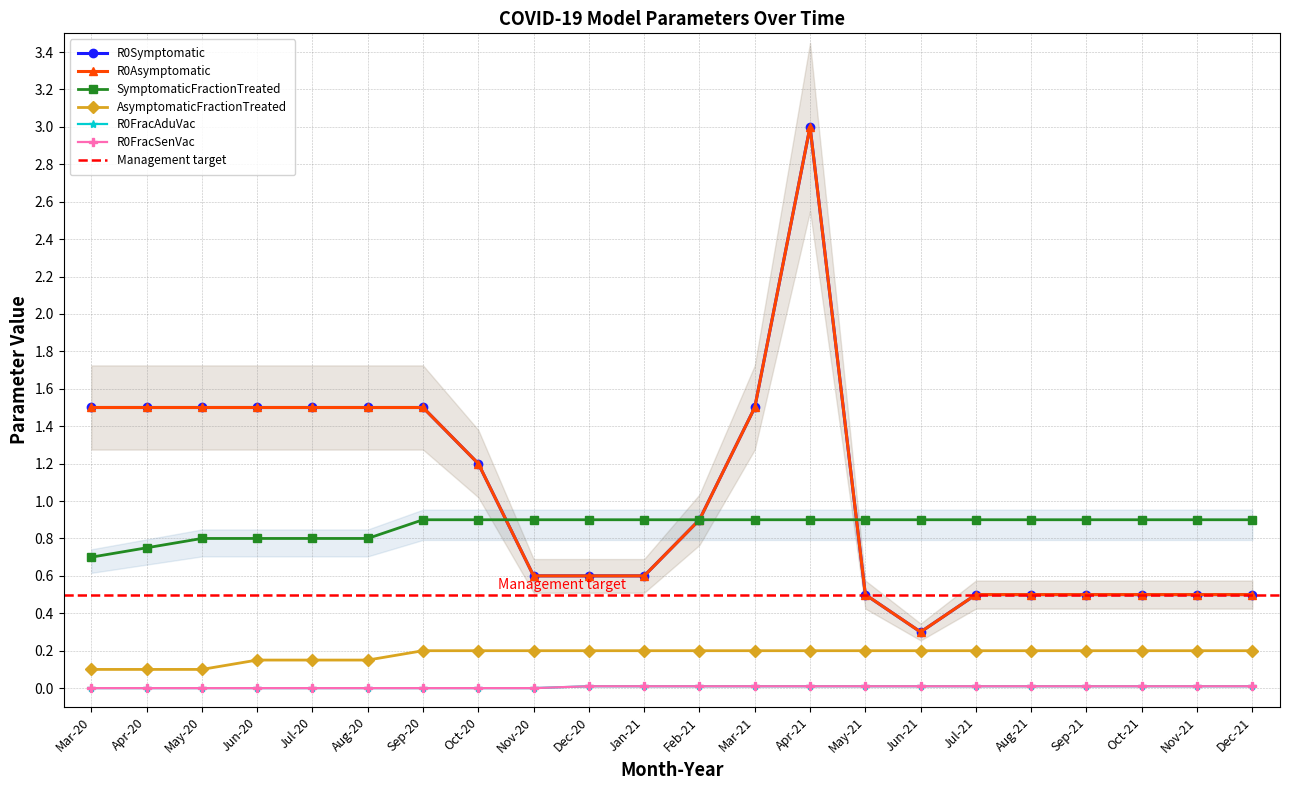

Count the number of categories in the chart.

22